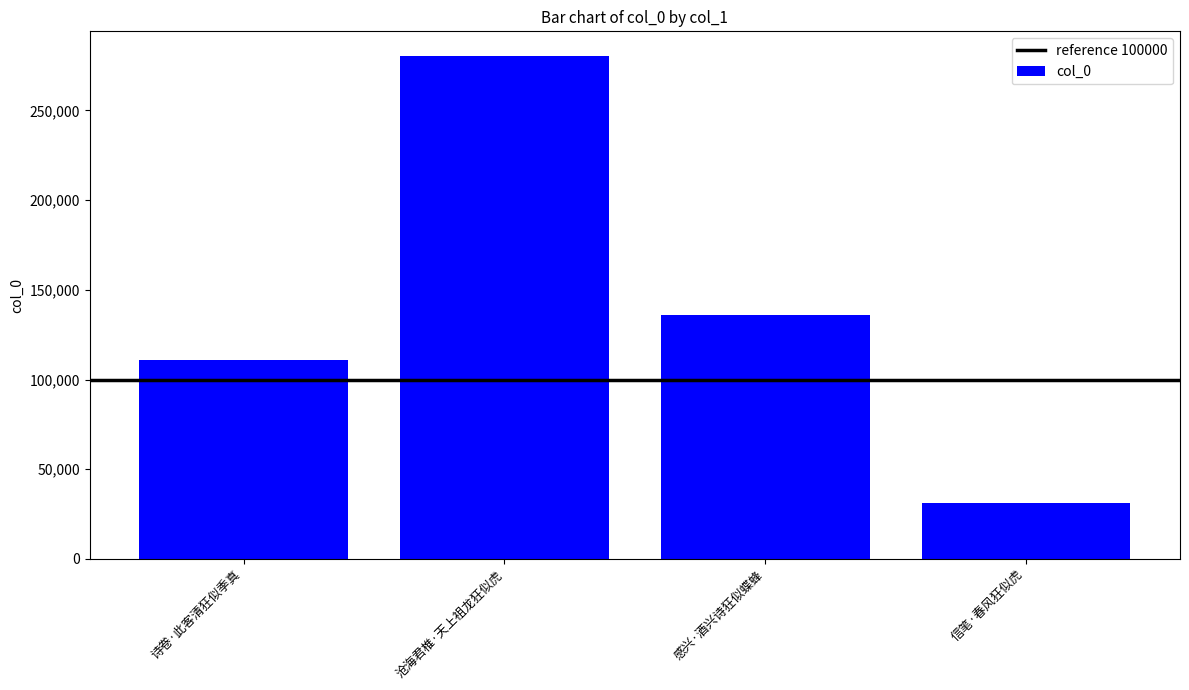

What is the label of the 2nd bar from the right?

感兴·酒兴诗狂似蝶蜂